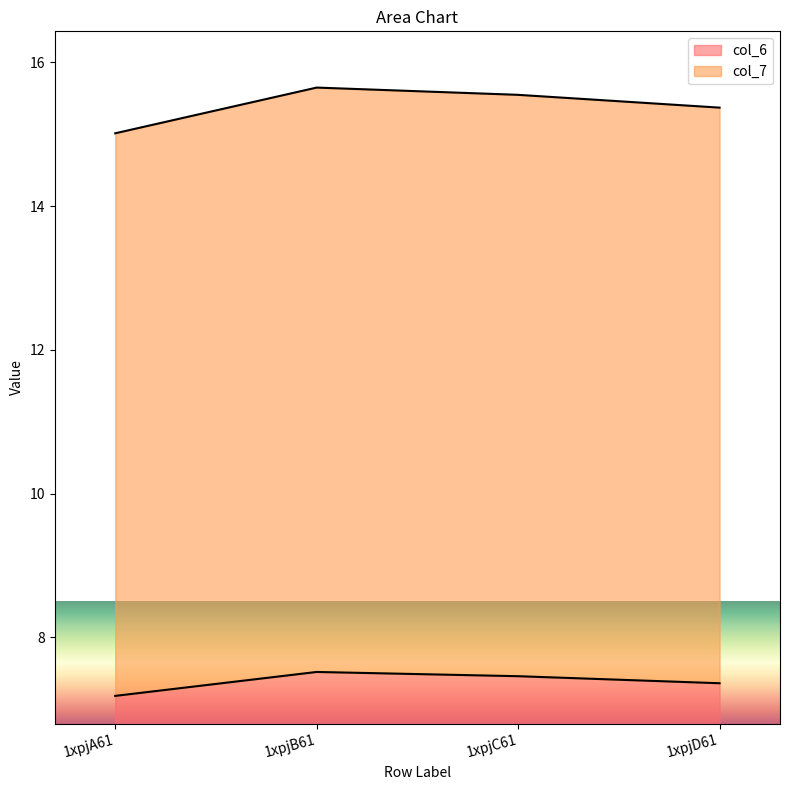

True or false: col_6 and col_7 cross at least once.

False